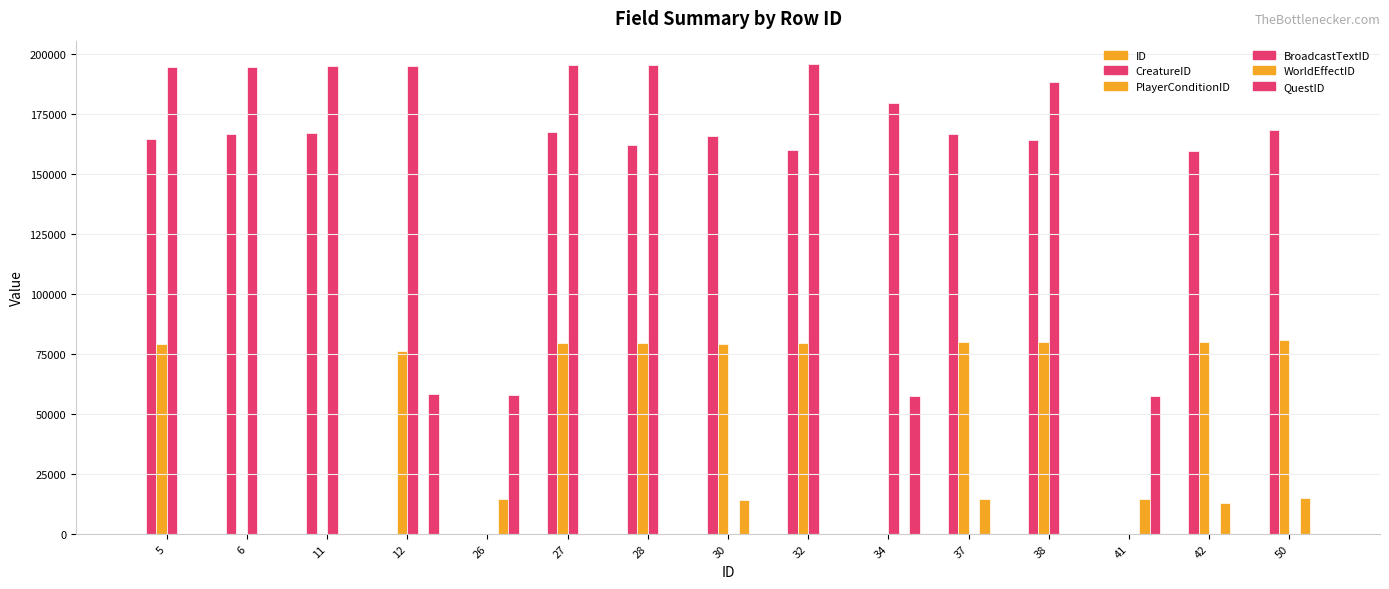

How many series are shown in this chart?

6